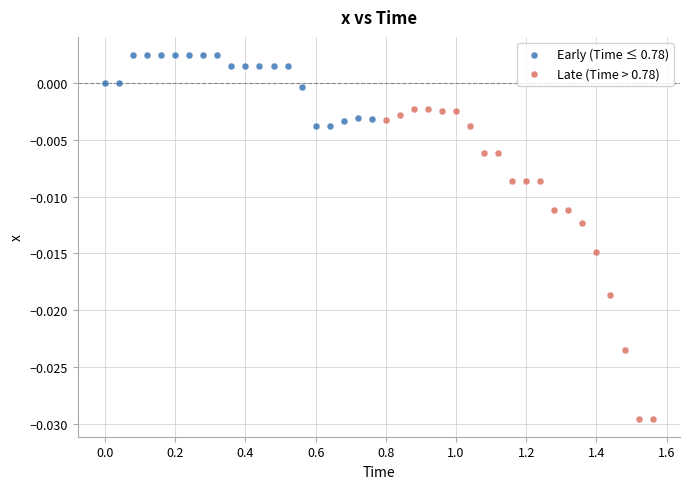

Which series has the largest Y range (max minus min)?

Late (Time > 0.78)